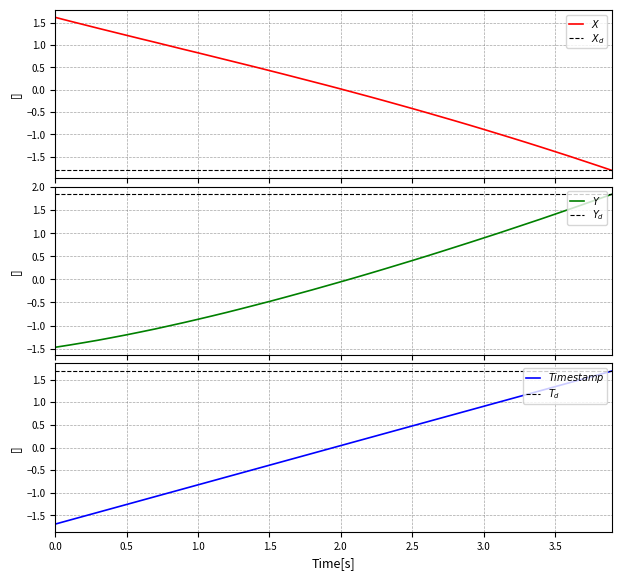

How many lines are shown in the chart?

3